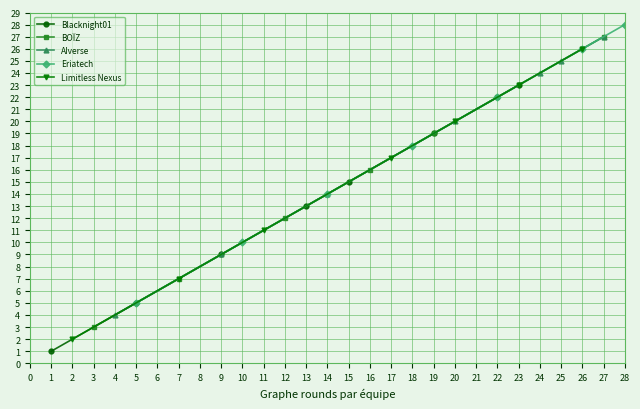

True or false: Limitless Nexus has more than 1 interior local peaks.

False